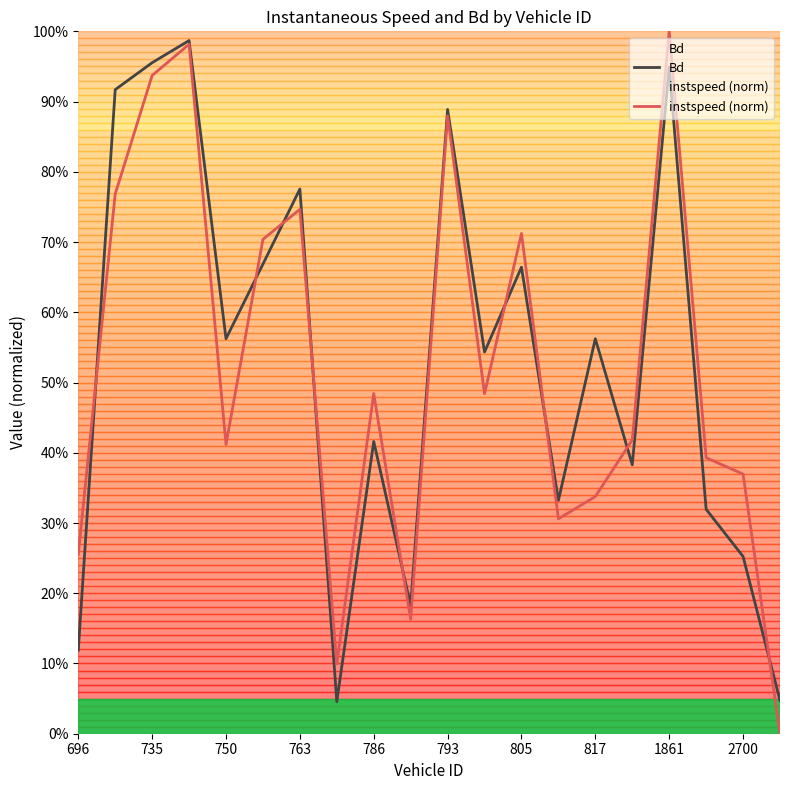

How many intersections are there between Bd and instspeed (norm)?

9